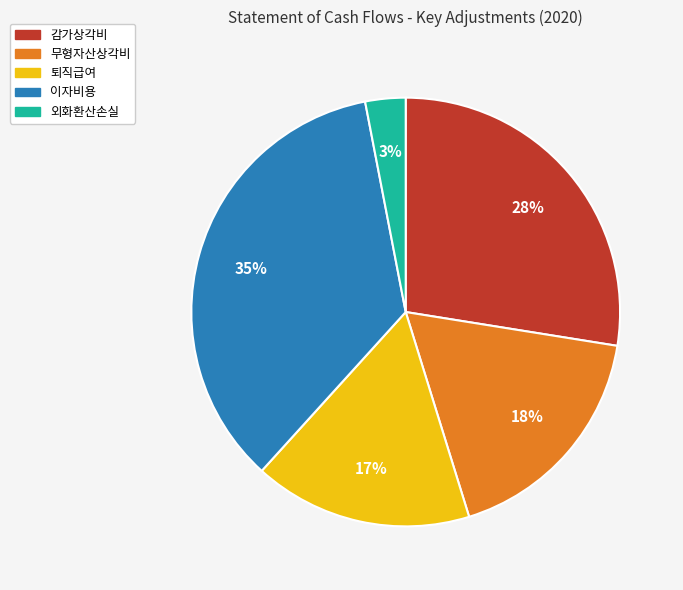

Which has a higher value, 퇴직급여 or 무형자산상각비?

무형자산상각비